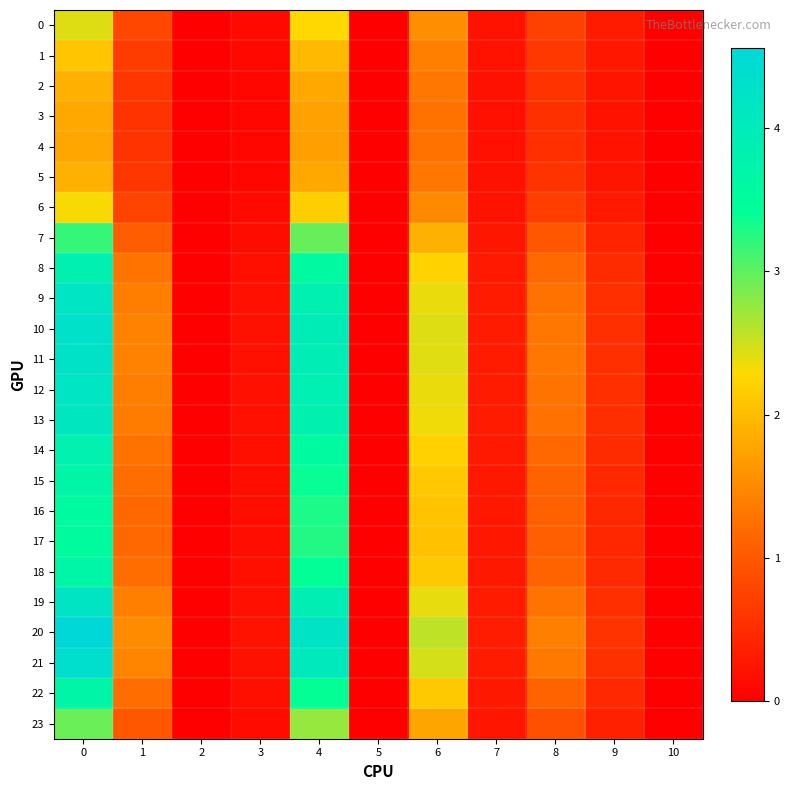

Which series has the largest total across all categories?

20